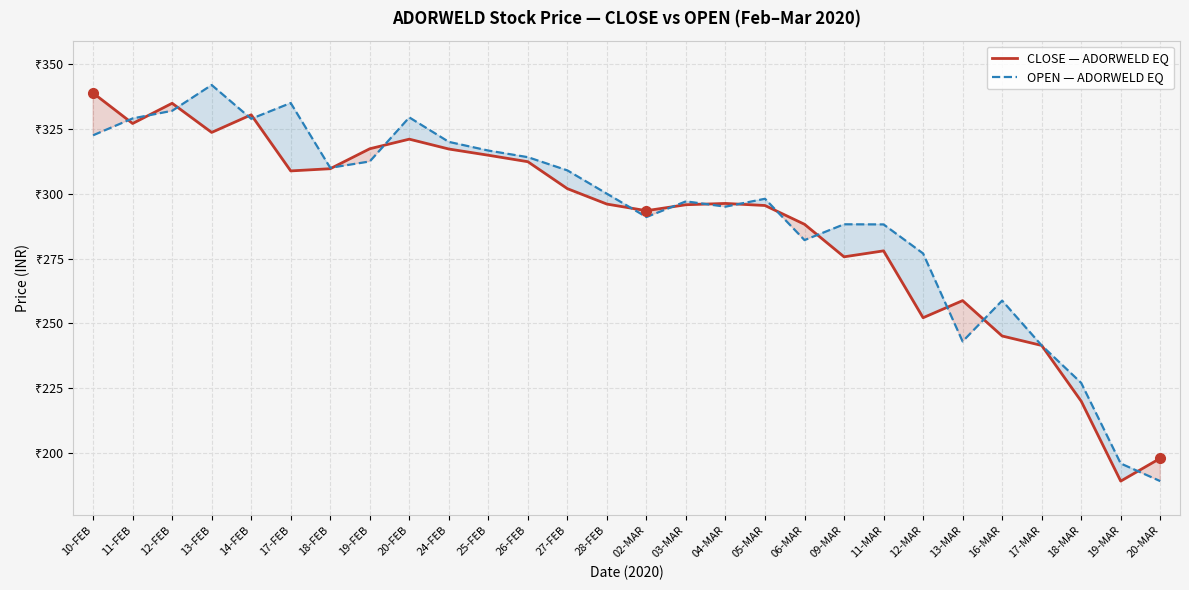

After their last crossing, which series has the higher values: OPEN — ADORWELD EQ or CLOSE — ADORWELD EQ?

CLOSE — ADORWELD EQ